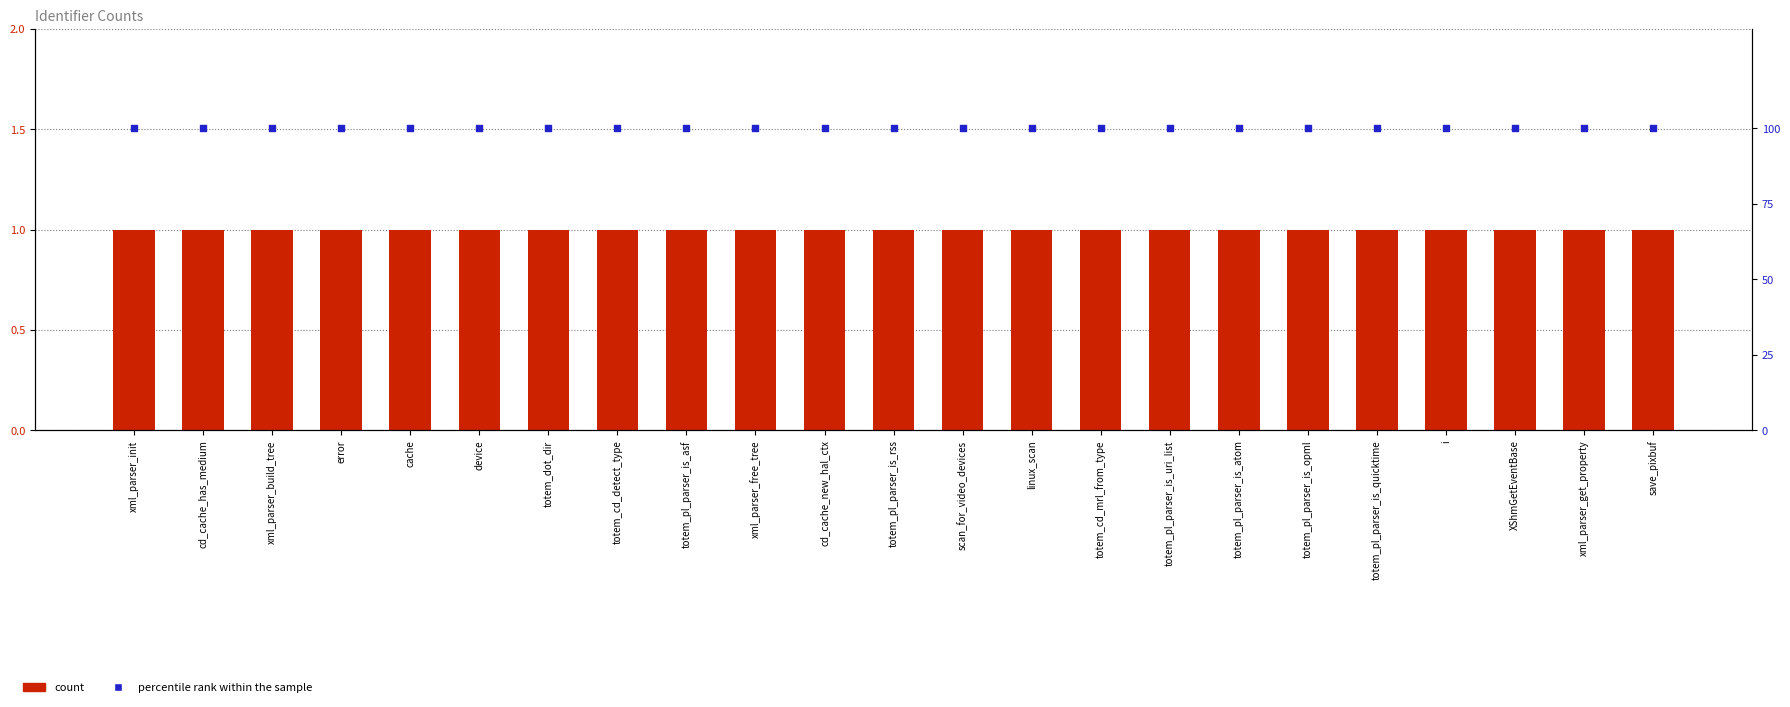

Which series has the widest spread of Y values?

count